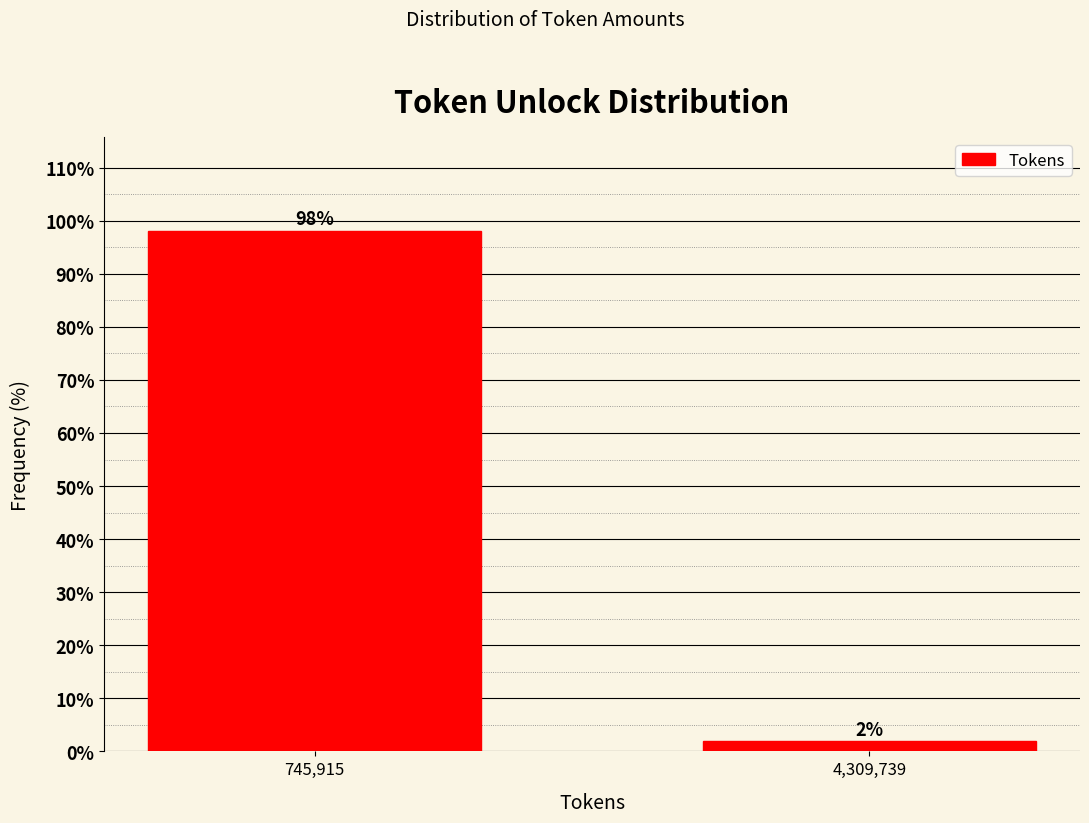

What position from the right is 745,915?

2